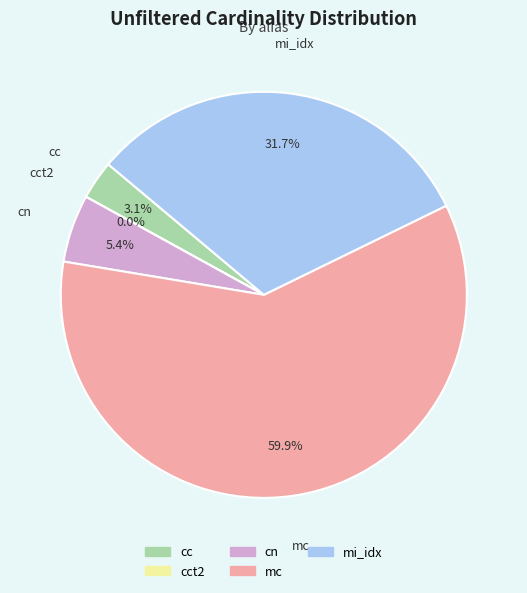

Is the sum of cc and mi_idx greater than half?

No